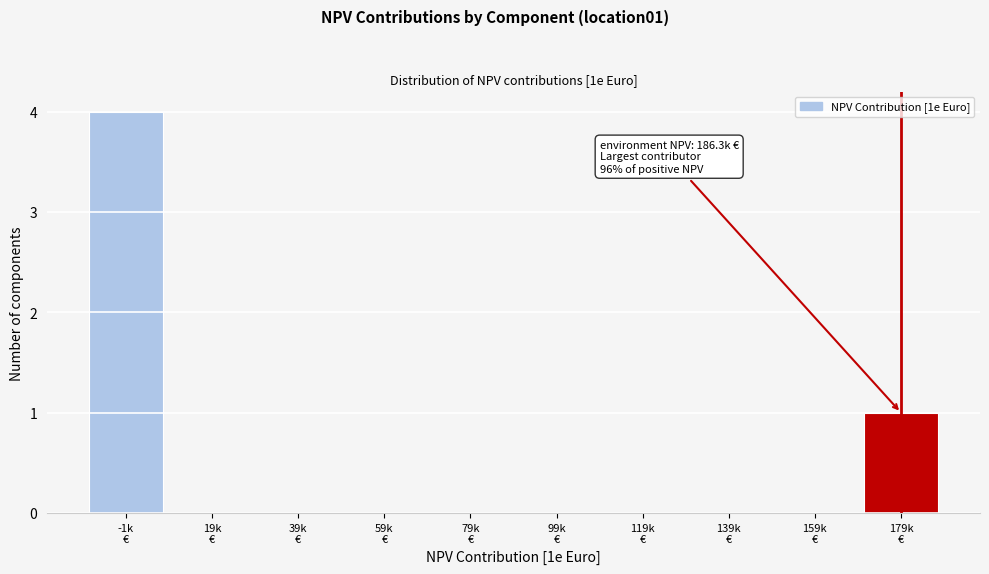

What is the greatest value displayed?

4